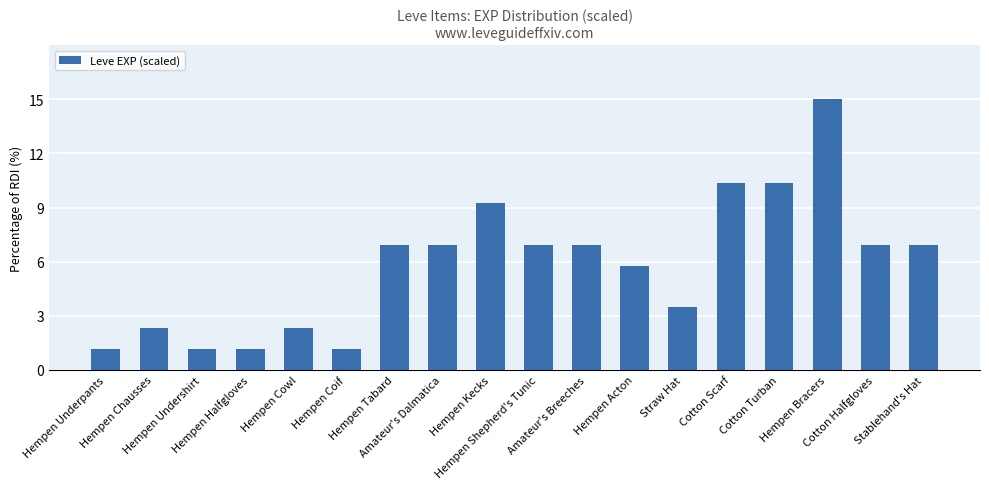

Are the bars grouped side by side (vs. stacked)?

No